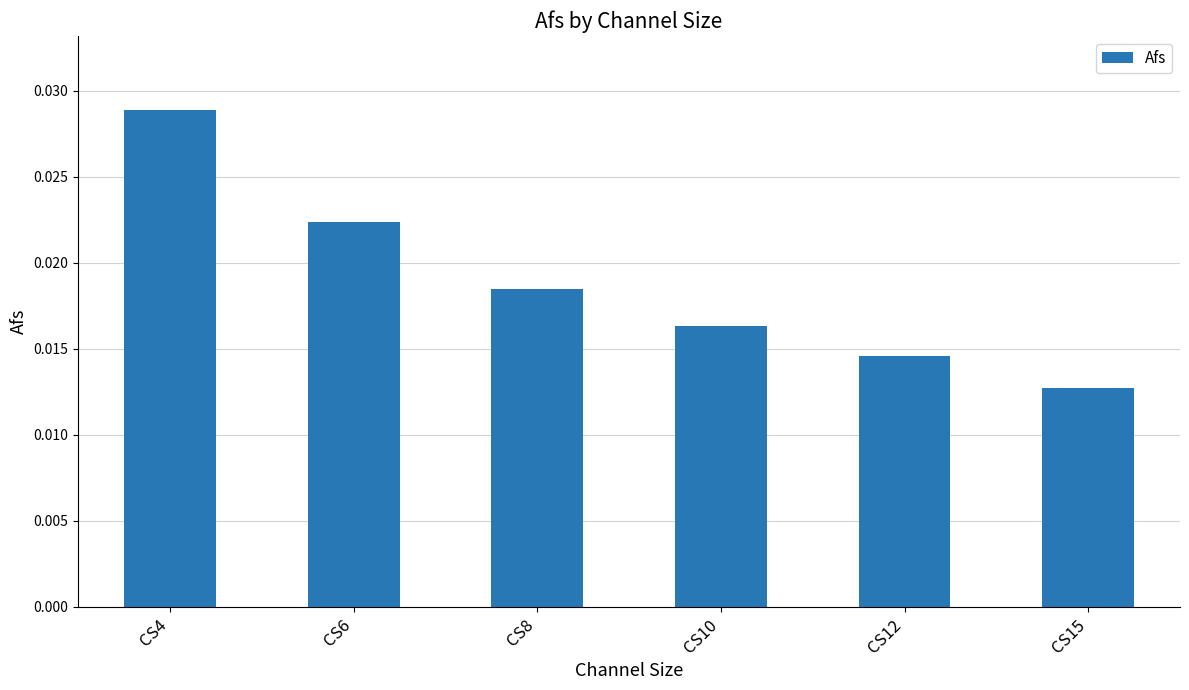

Which has a higher value, CS6 or CS10?

CS6